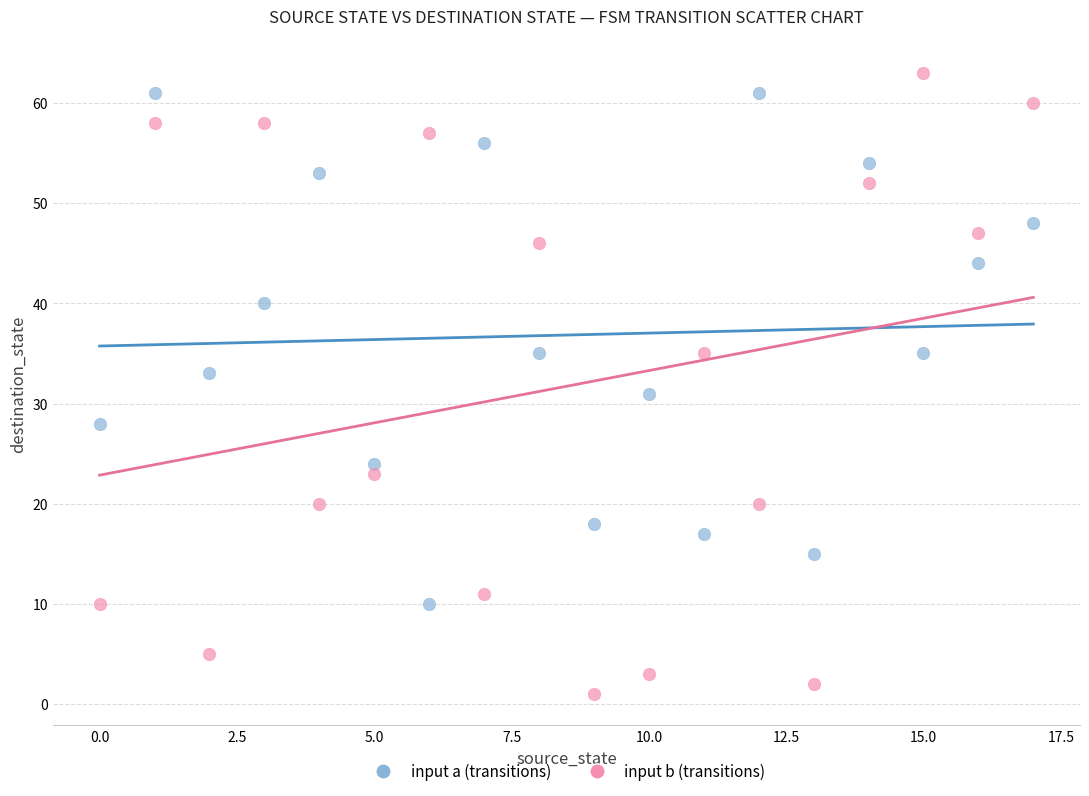

What are all the series names shown in the legend?

input a (transitions), input b (transitions)